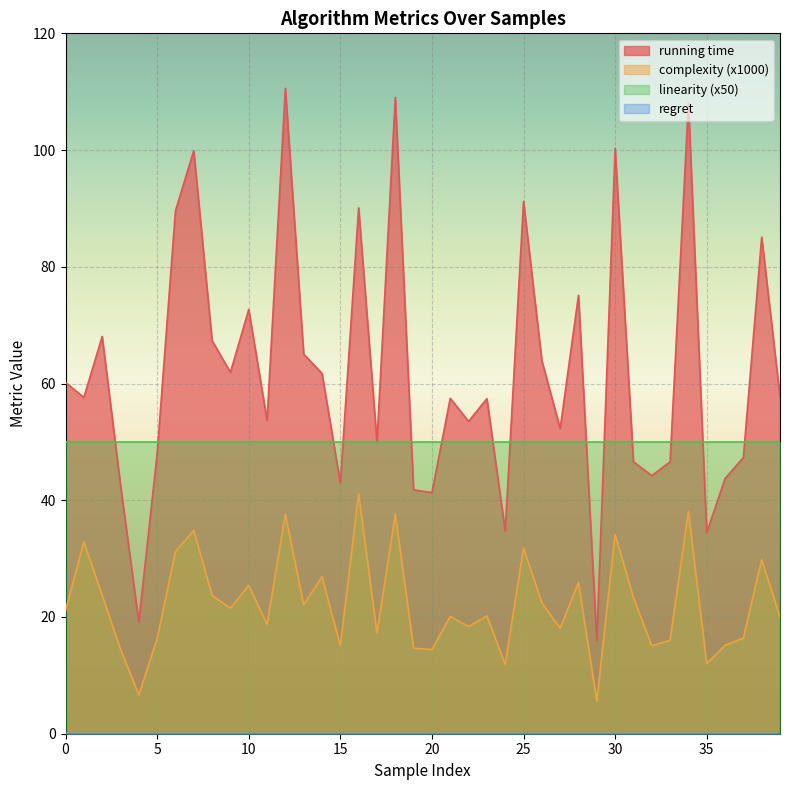

True or false: linearity (x50) has a value of 15.7 at 20.

False